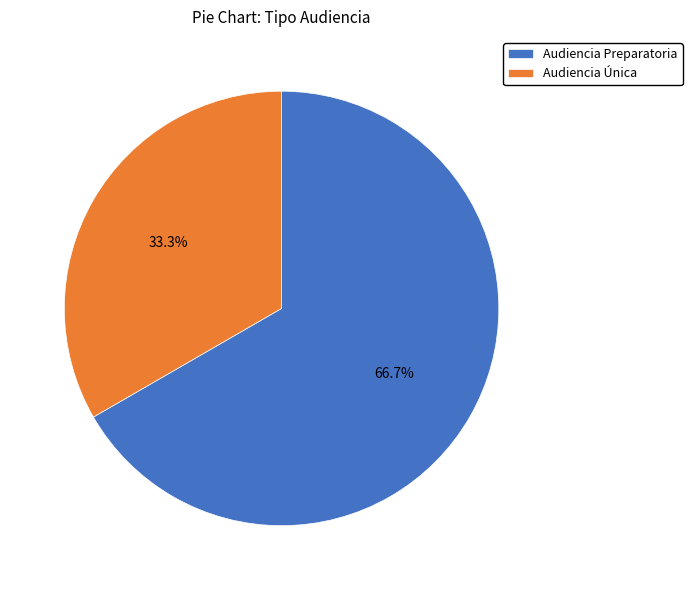

Combined, what portion of the pie is Audiencia Preparatoria and Audiencia Única?

100.0%